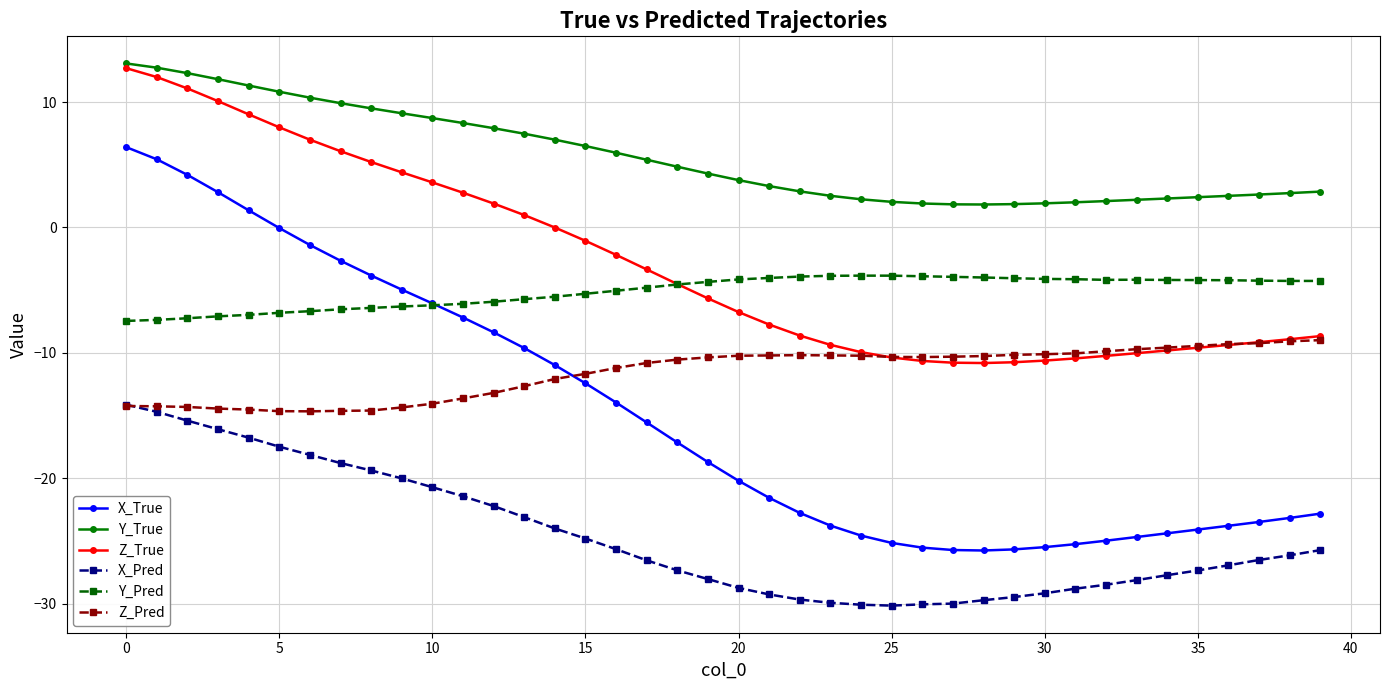

Which series has the largest total across all categories?

Y_True